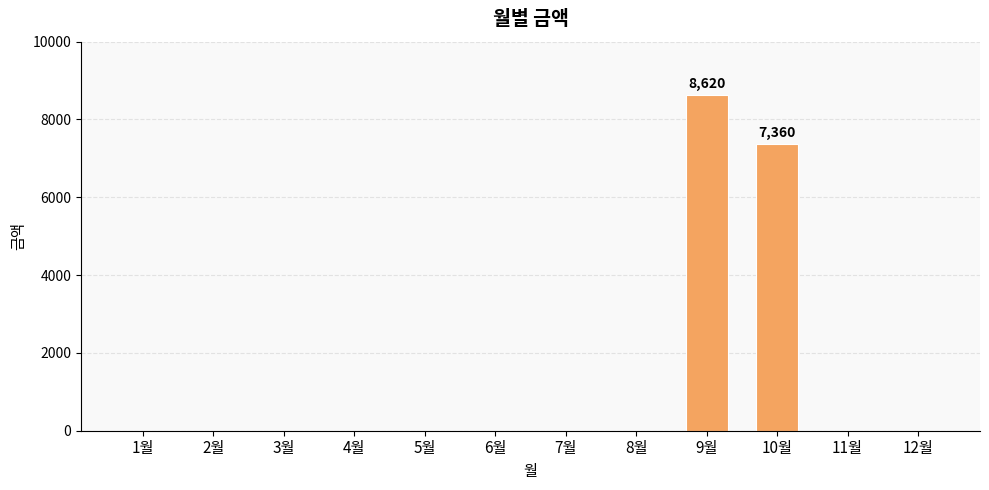

What is the sum of all values?

15980